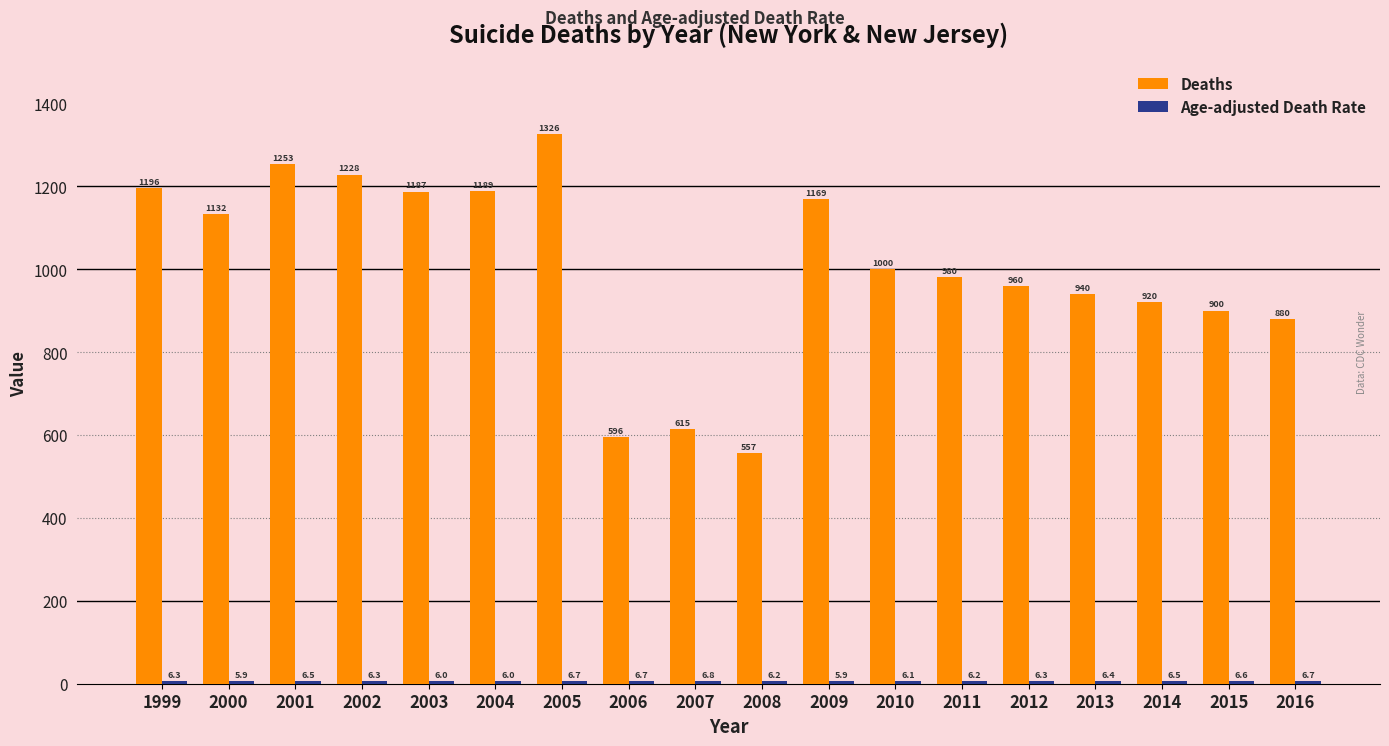

What is the greatest value displayed?

1326.0